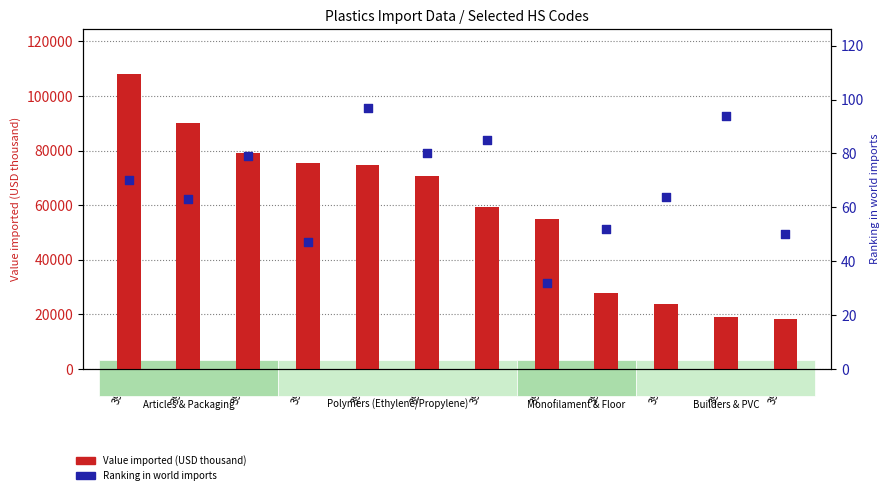

Which series has the largest Y range (max minus min)?

Value imported (USD thousand)